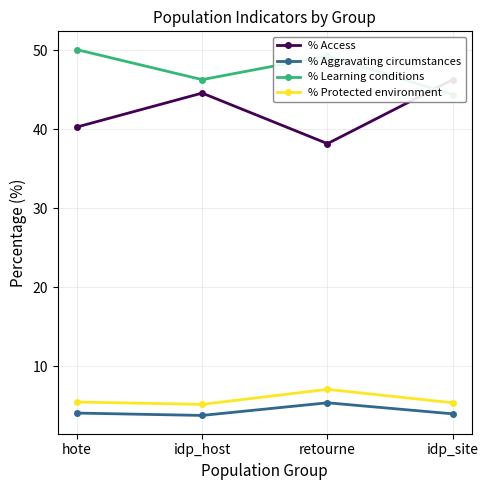

True or false: % Learning conditions and % Aggravating circumstances intersect in this chart.

False